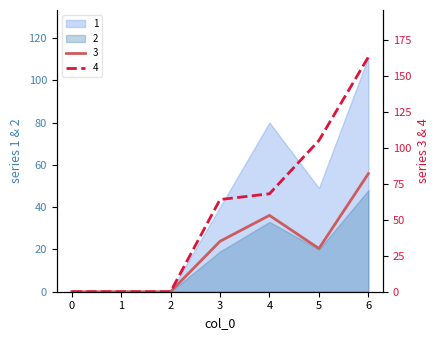

What is the difference between the 2 values at 4 and 5?

13